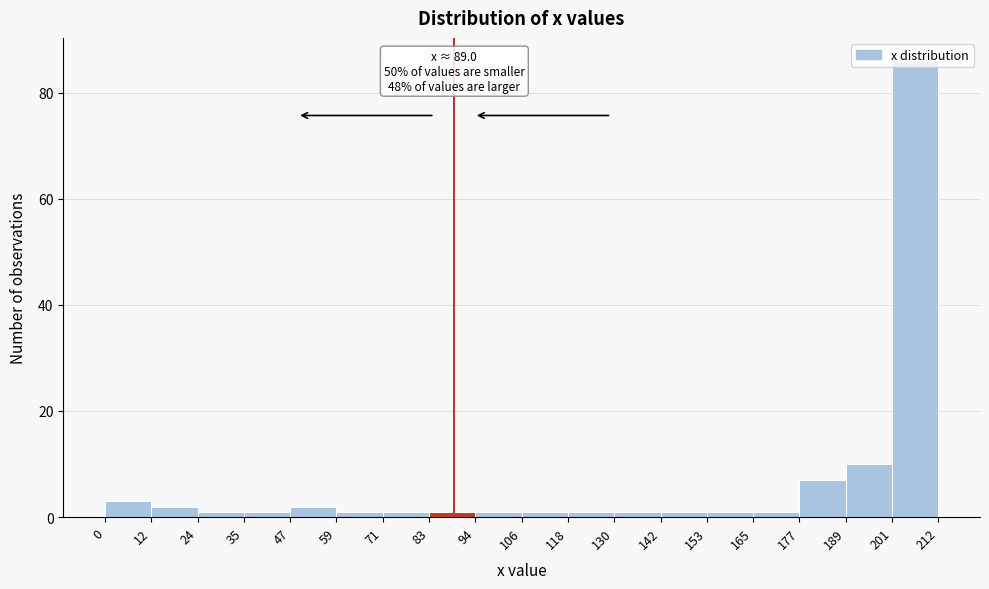

Over which range of the x-axis is the bar tallest?

201 to 212